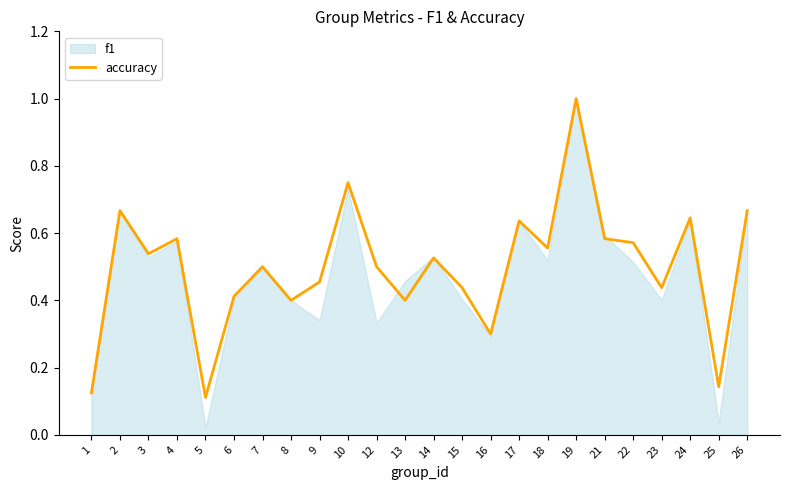

List the labels in order of value, largest first.

19, 10, 2, 26, 24, 17, 4, 21, 22, 18, 3, 14, 7, 12, 9, 15, 23, 6, 8, 13, 16, 25, 1, 5